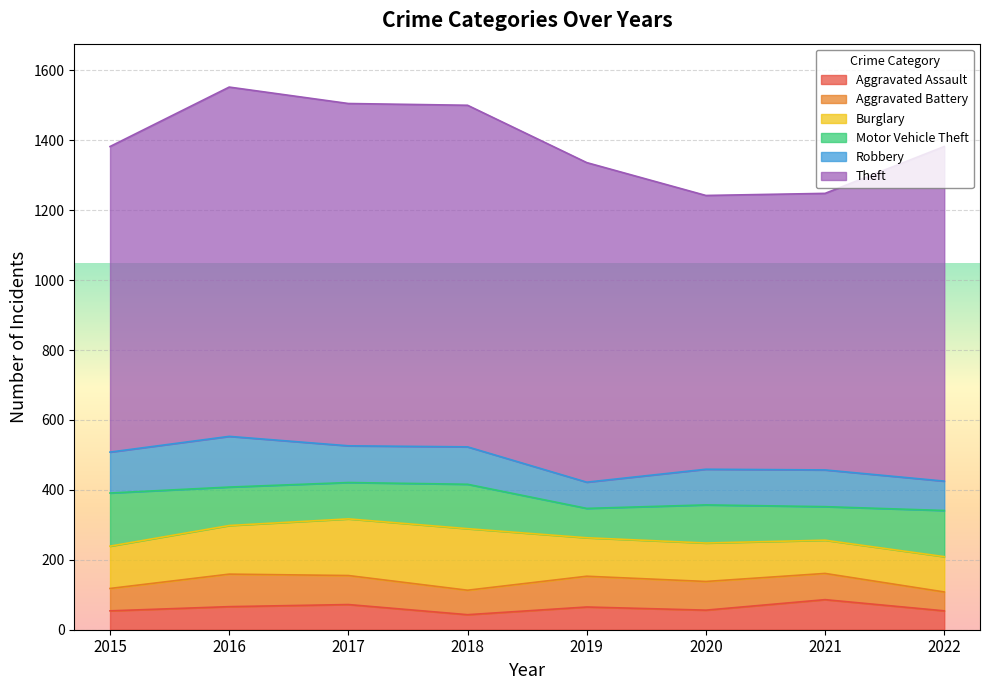

What is the value of the Aggravated Assault point at the 4th from the left?

43